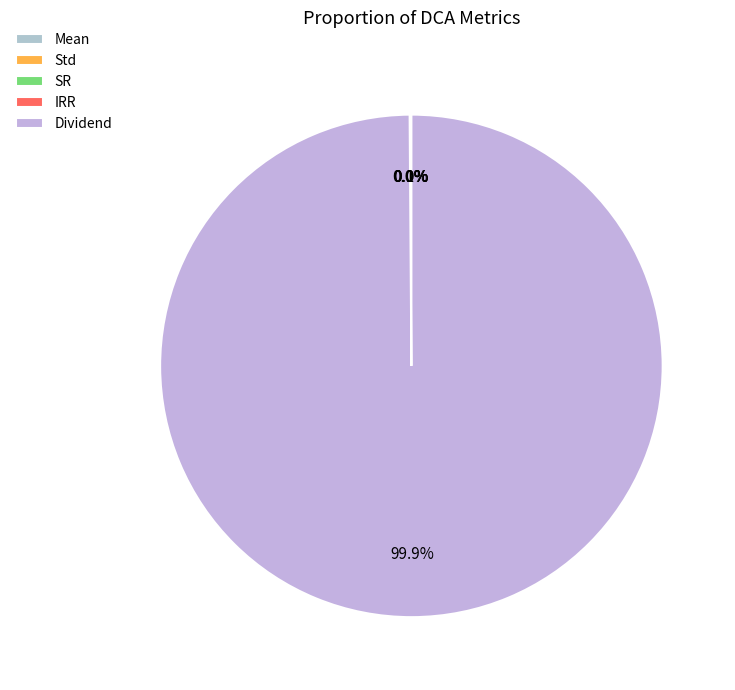

How many slices are in this pie chart?

5